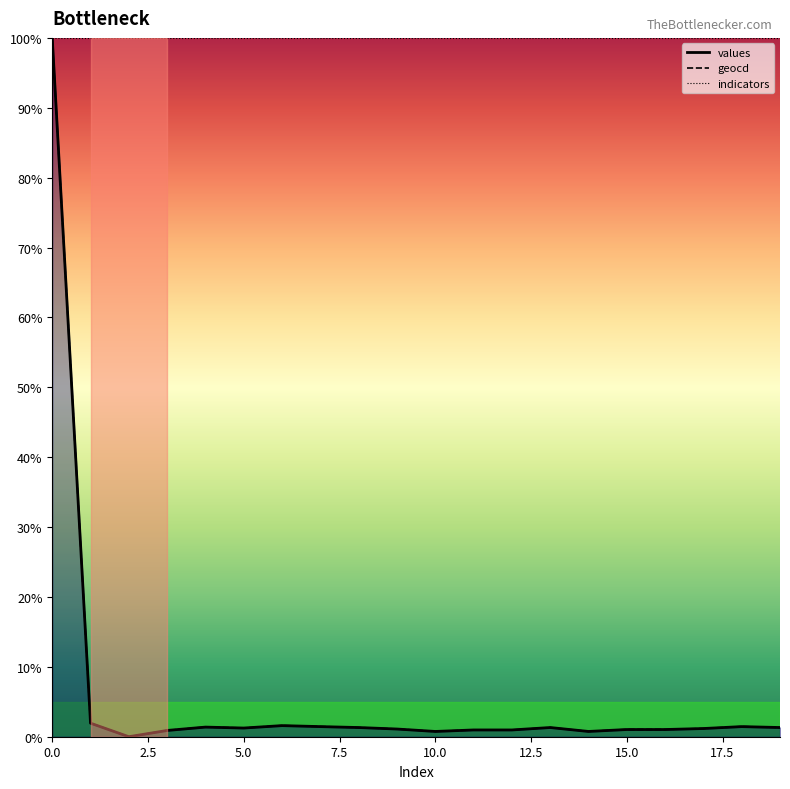

Reading left to right, what are all the values shown in this chart?

values: 100.0	1.9	0.0	0.9	1.4	1.2	1.6	1.4	1.3	1.1	0.8	1.0	1.0	1.3	0.8	1.0	1.0	1.2	1.4	1.3
geocd: 100.0	1.9	0.0	0.9	1.4	1.2	1.6	1.5	1.3	1.1	0.8	1.0	1.0	1.3	0.8	1.0	1.0	1.2	1.5	1.3